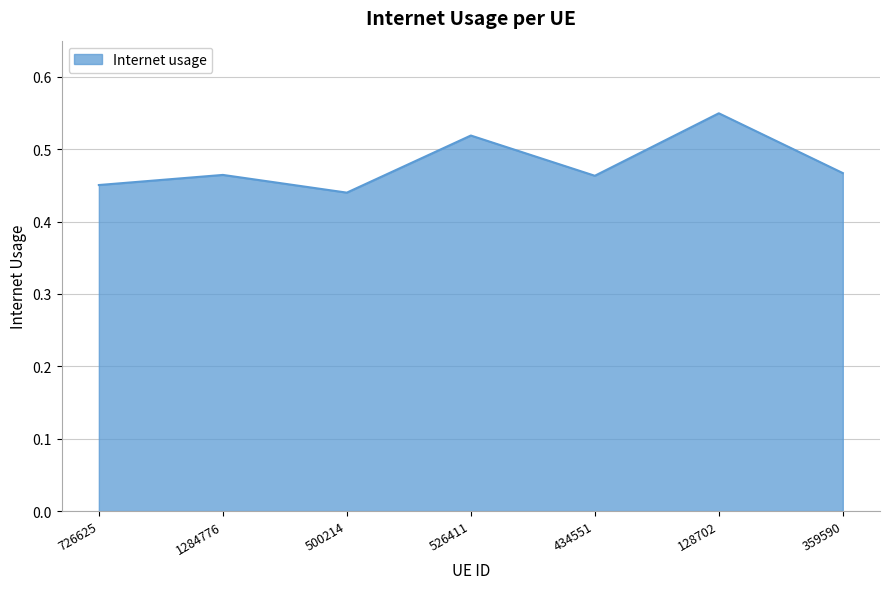

Which category has the lowest value across all series?

500214